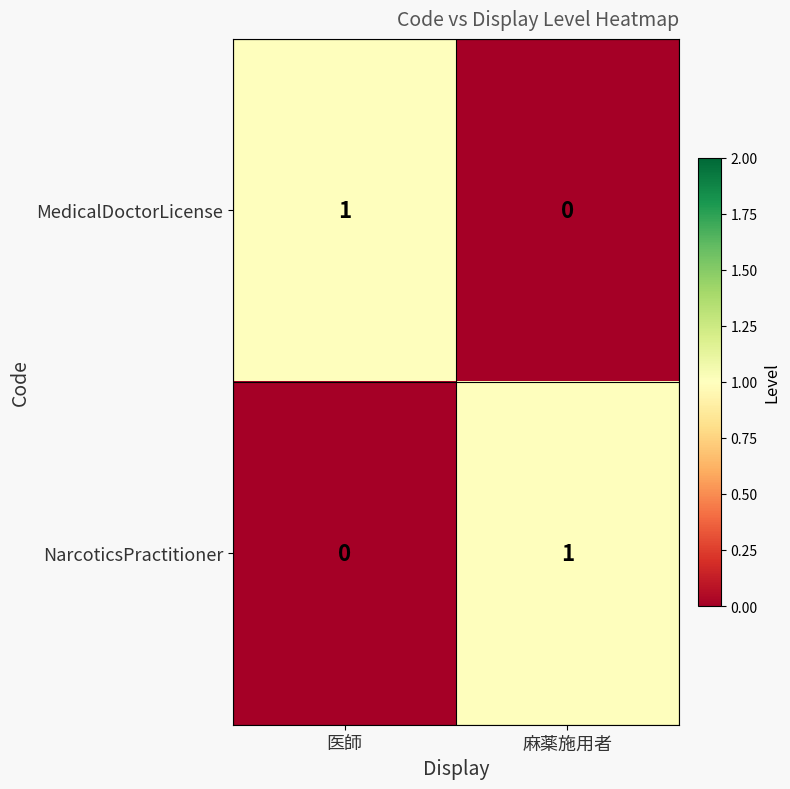

Which category has the highest value in the MedicalDoctorLicense series?

医師